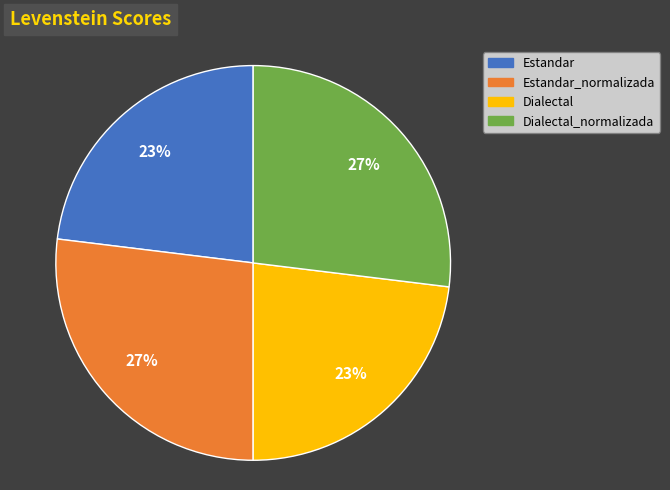

To the nearest percent, what is the average slice percentage?

25%